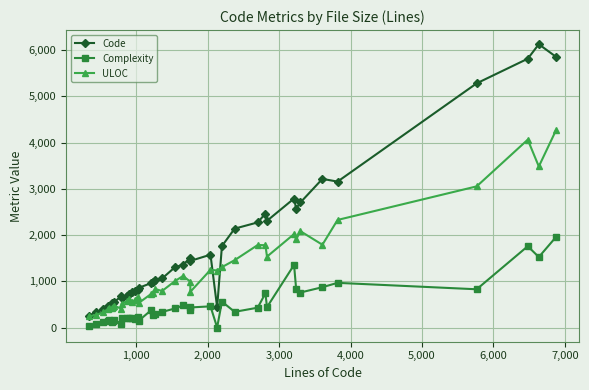

Rank the series by their maximum value, from lowest to highest.

Complexity, ULOC, Code